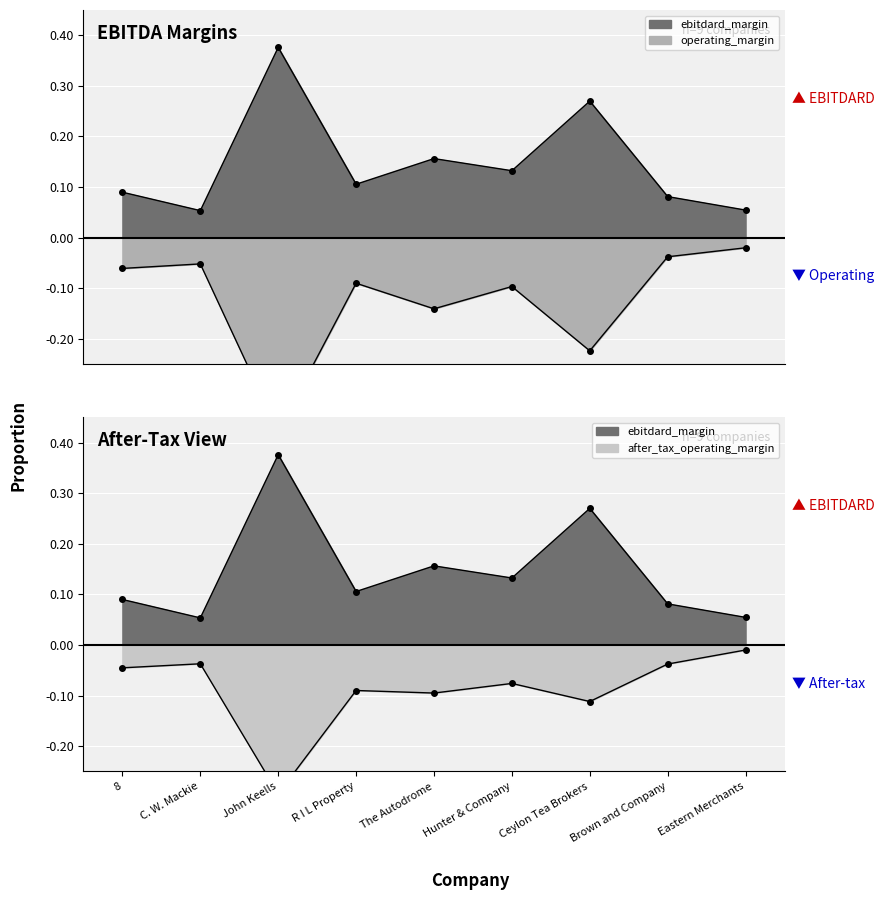

What is the spread (max minus min) of values at The Autodrome?

0.3